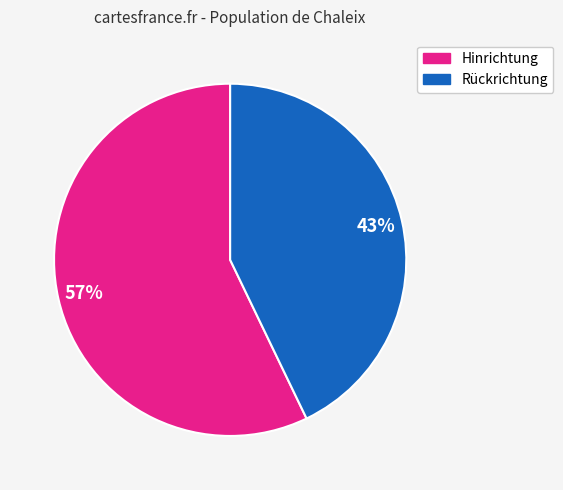

To the nearest percent, what is the average slice percentage?

50%